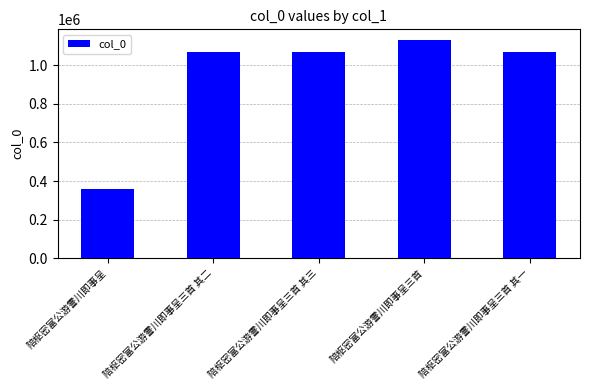

What is the label of the 2nd bar from the right?

陪枢密富公游霅川即事呈三首